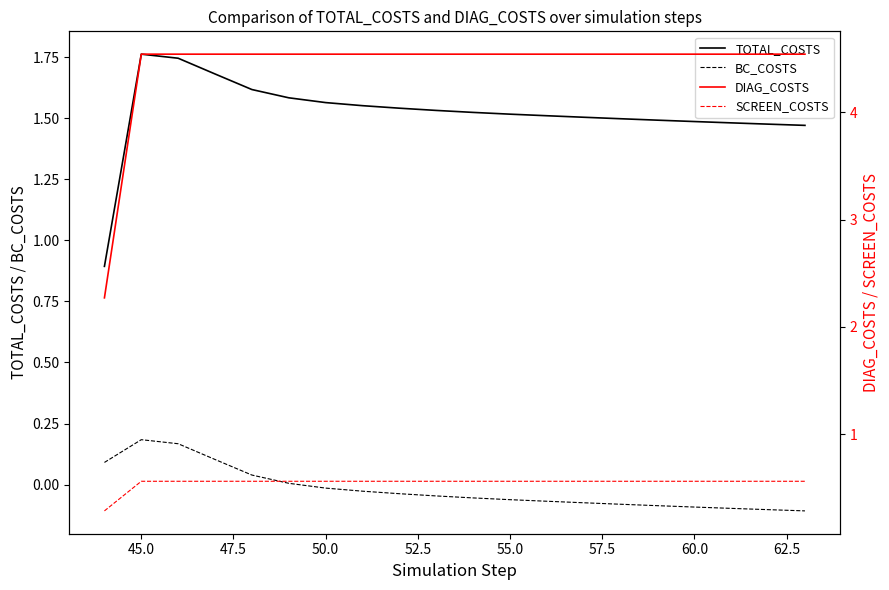

What is the highest value of the TOTAL_COSTS series?

1.8